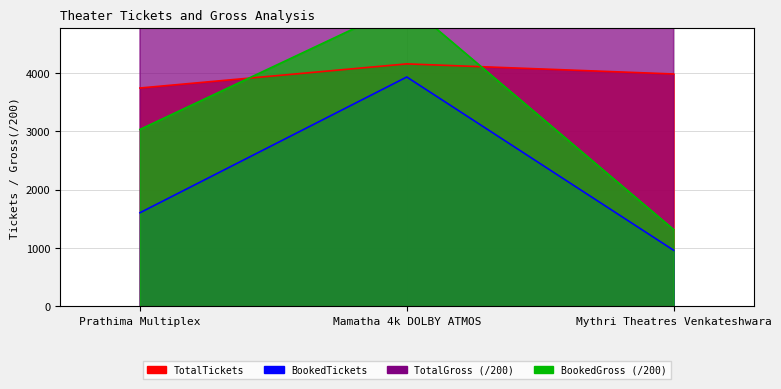

Between Prathima Multiplex and Mythri Theatres Venkateshwara, which is larger?

Mythri Theatres Venkateshwara